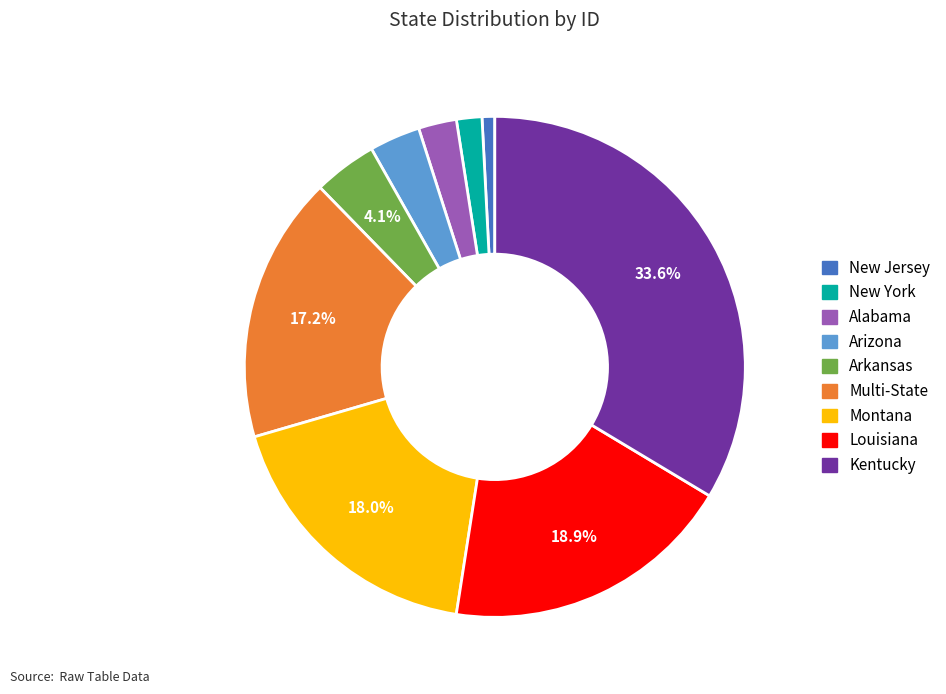

Is it true that Arizona is 3% of the pie?

True